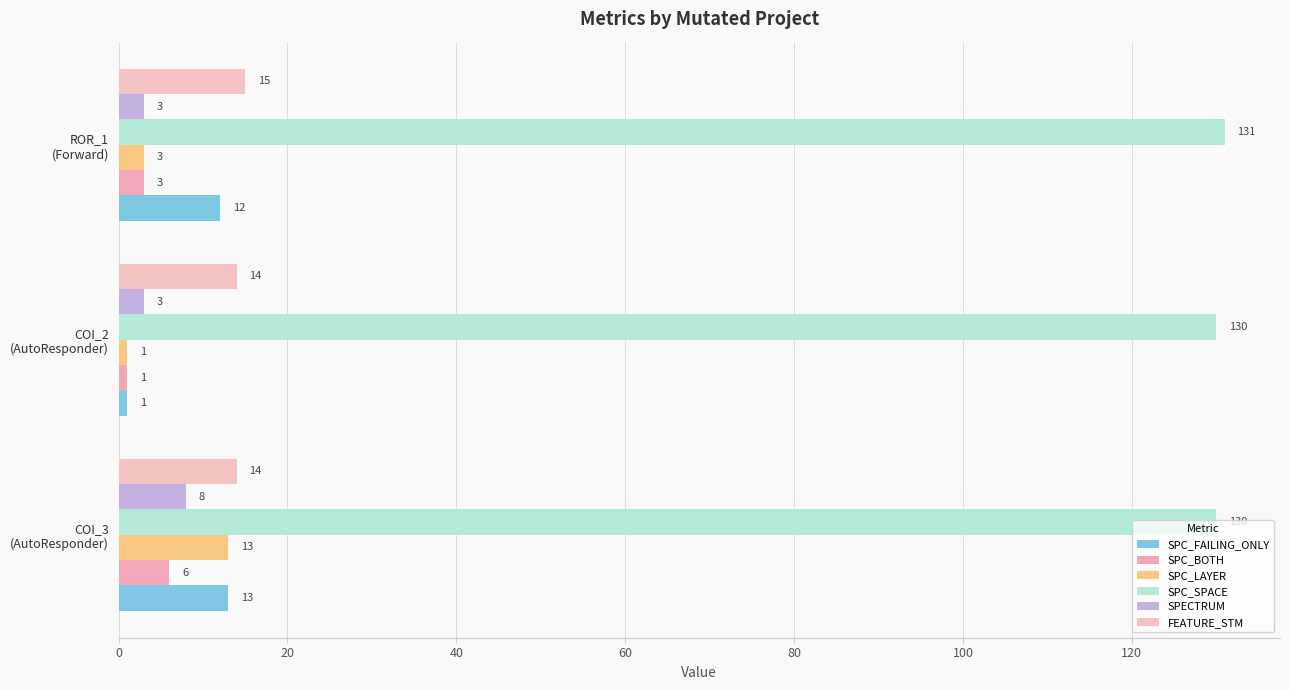

How many series are shown in this chart?

6